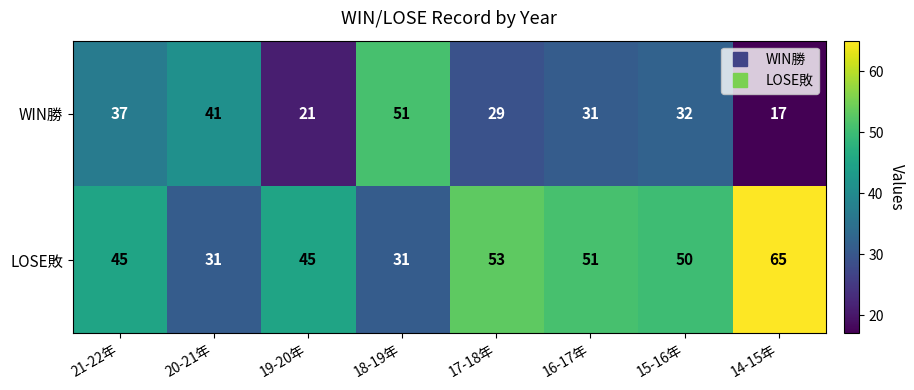

How many series are shown in this chart?

2